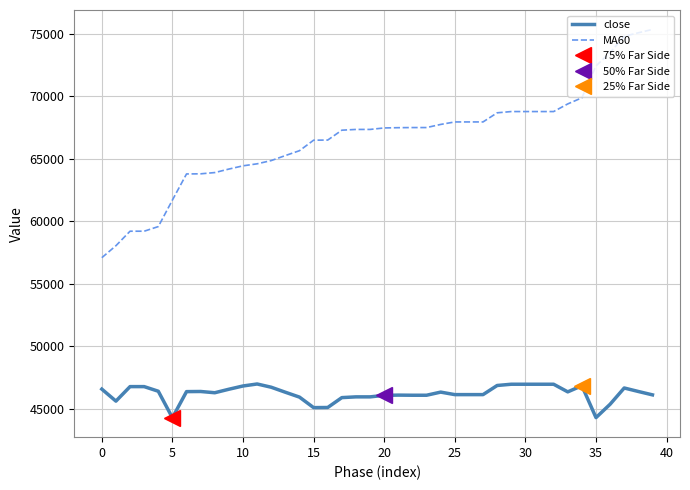

The value of close at 25 is 14078. True or false?

False